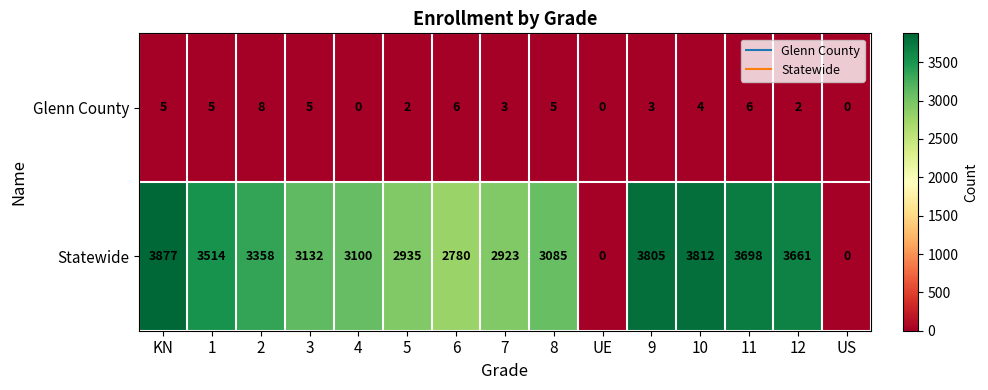

At how many categories does at least one series exceed 15?

13